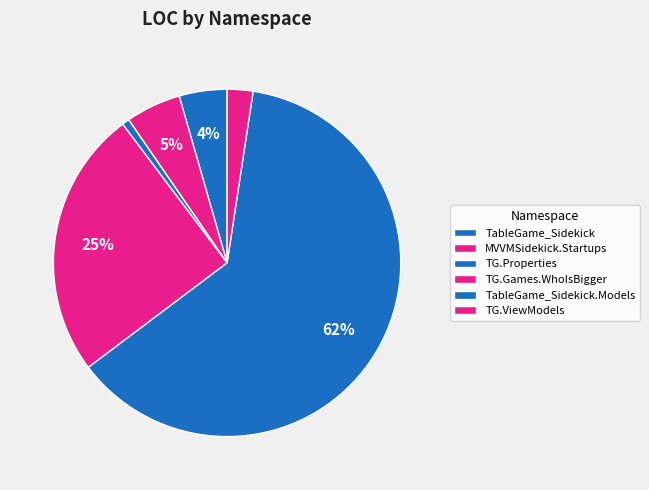

Which slice is the largest?

TableGame_Sidekick.Models